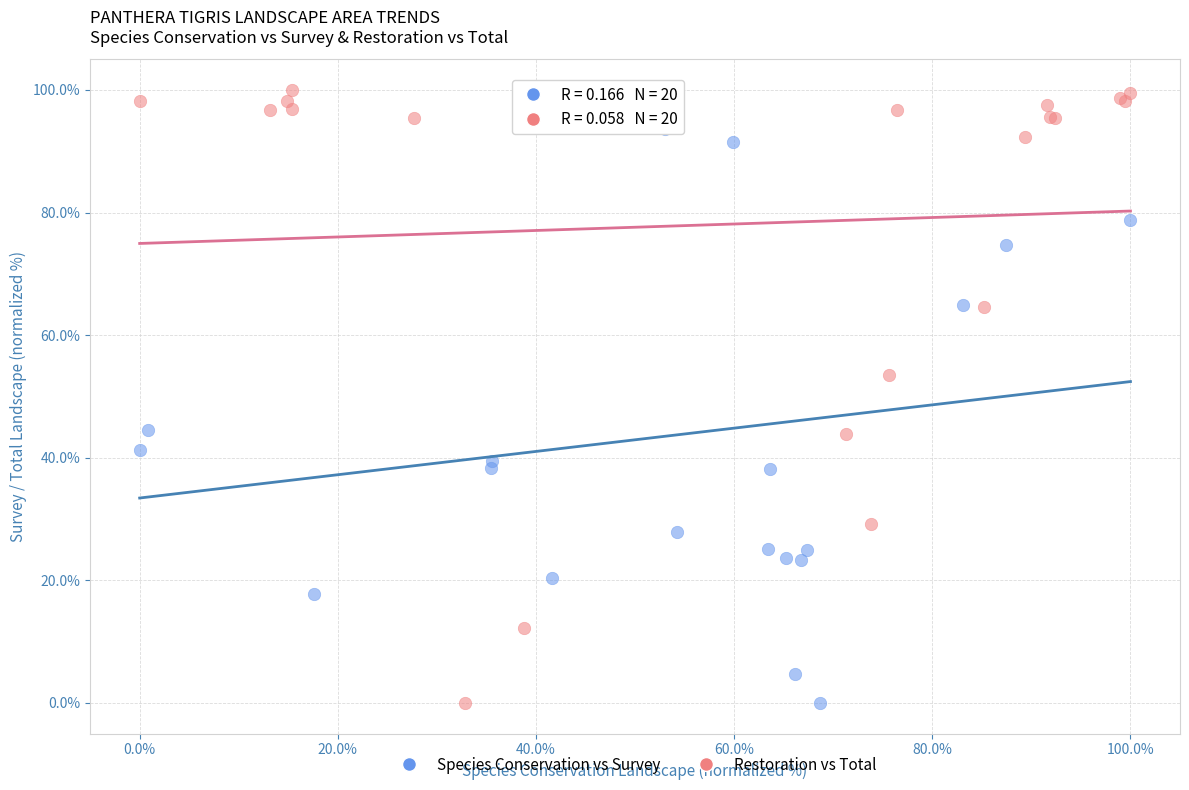

What are all the series names shown in the legend?

Species Conservation vs Survey, Restoration vs Total